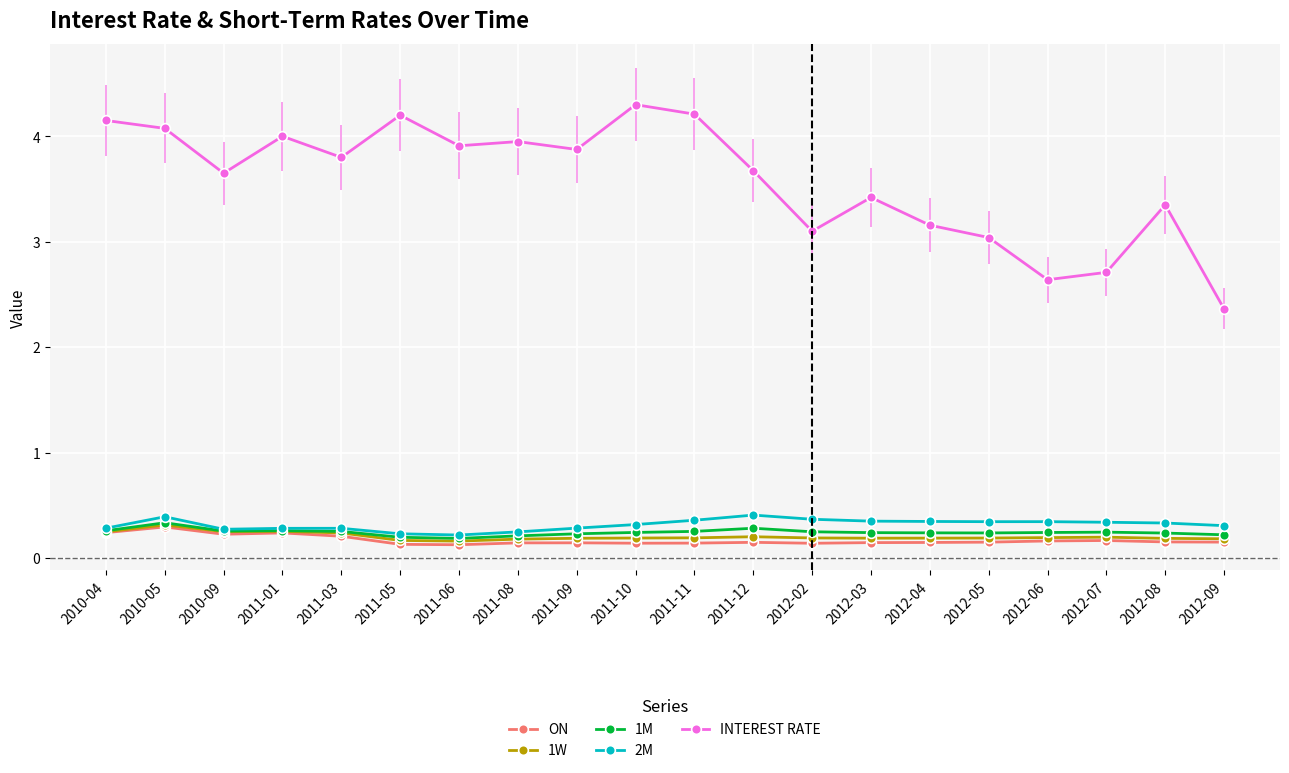

What is the label of the 11th point from the right?

2011-10